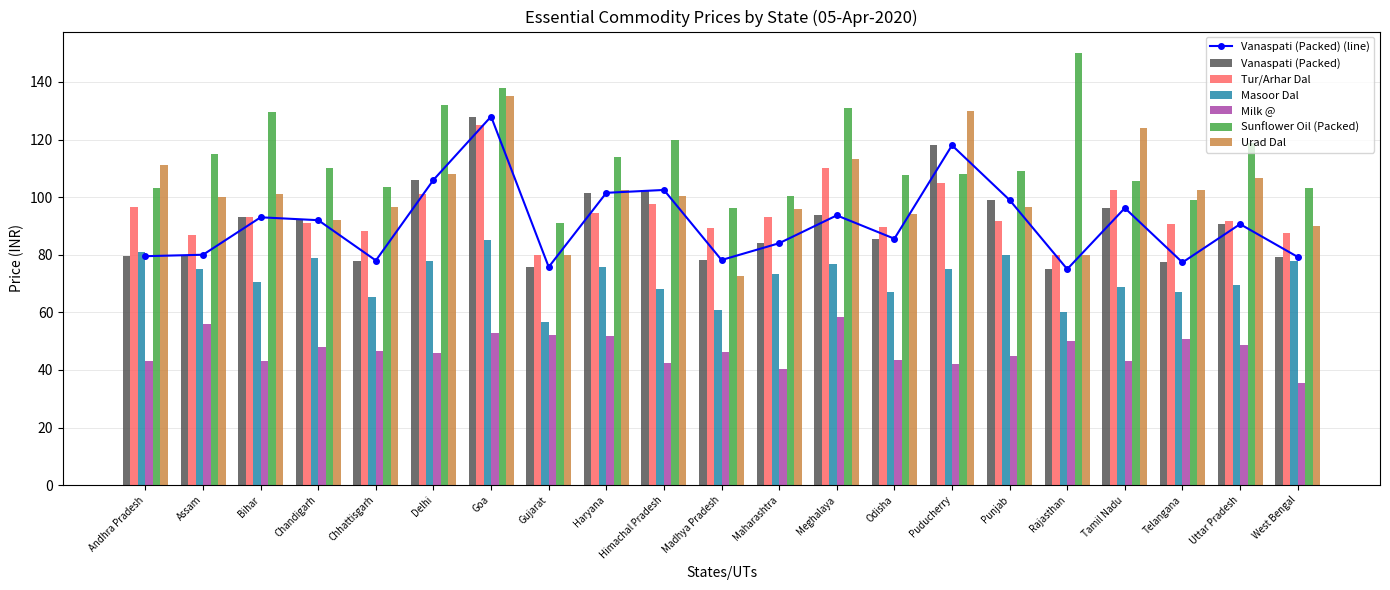

At which label does Tur/Arhar Dal first exceed 91?

Andhra Pradesh